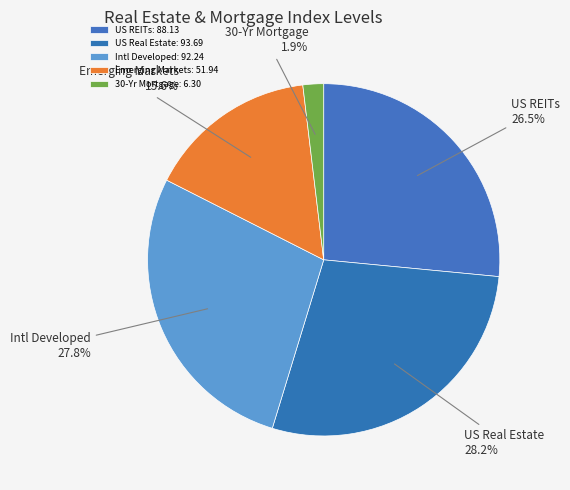

Is there a majority slice in this chart?

No